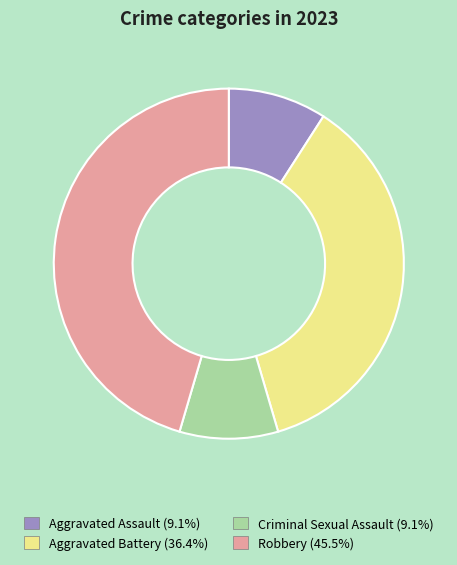

What is the largest slice in the pie chart?

Robbery